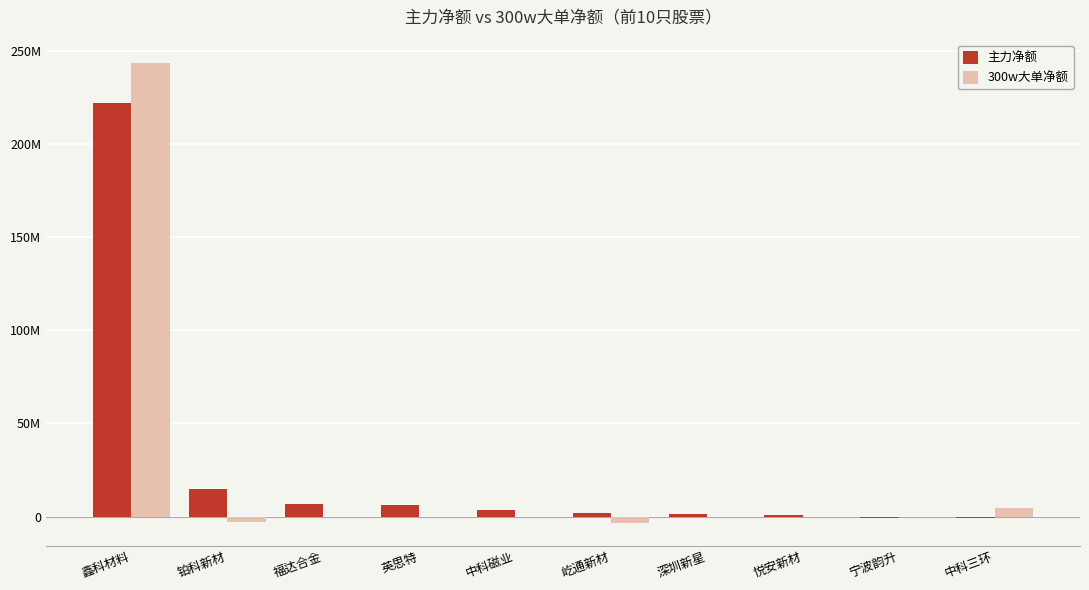

What are all the series names shown in the legend?

主力净额, 300w大单净额